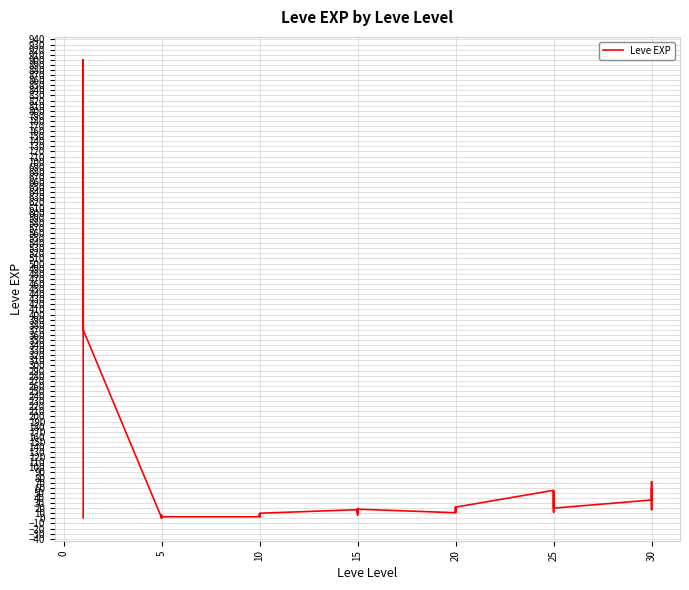

How many data points are above 17?

18